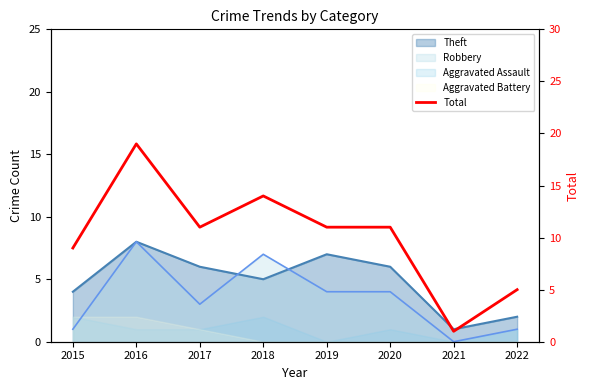

How many interior local peaks (higher than both neighbors) does the data have?

2